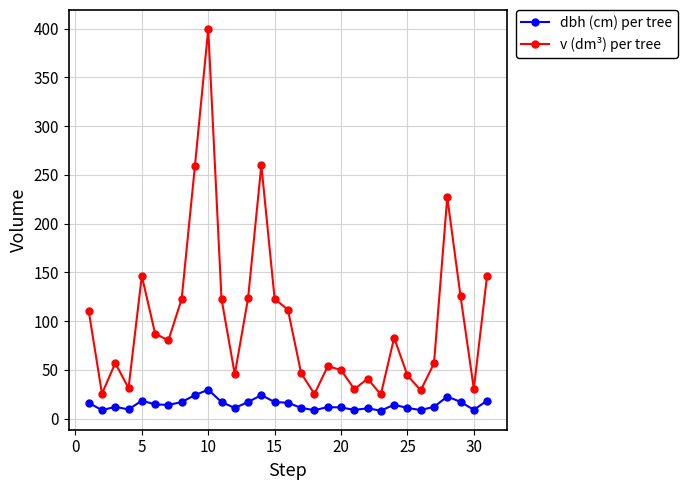

What is the value of the v (dm³) per tree point at the 25th from the left?

44.3